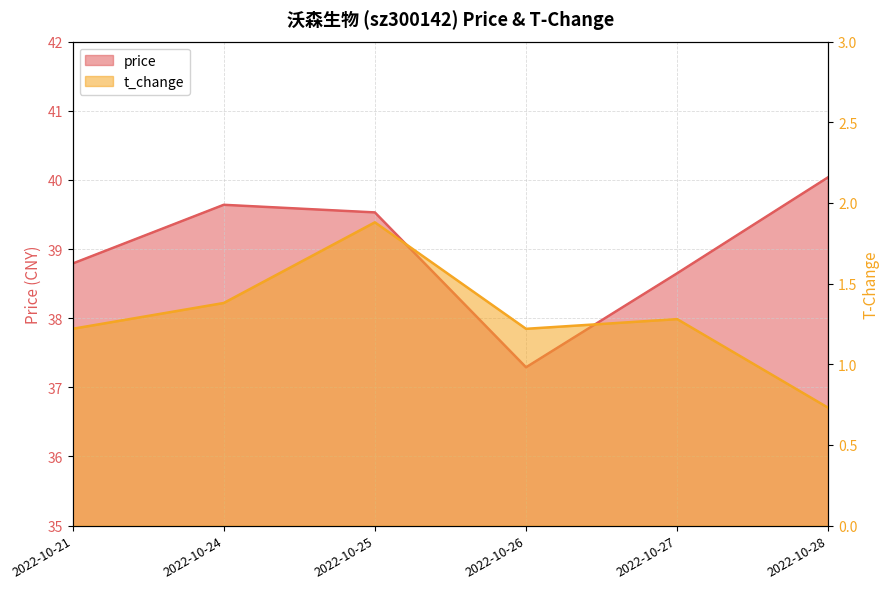

At which category does price reach its first local peak?

2022-10-24